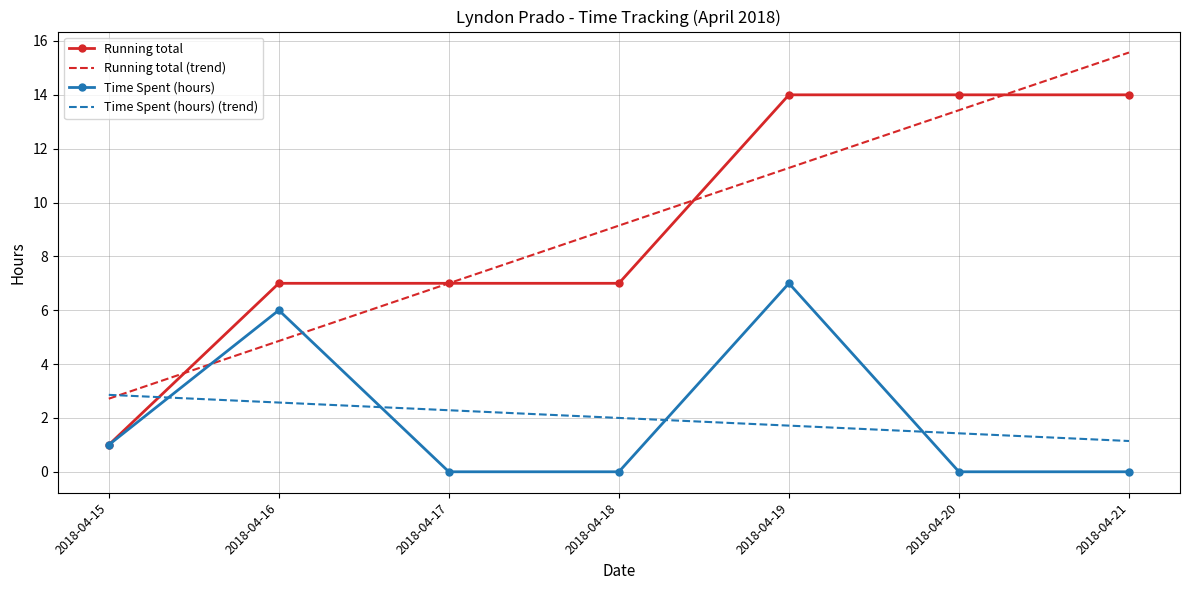

Which series has the widest spread of values?

Running total